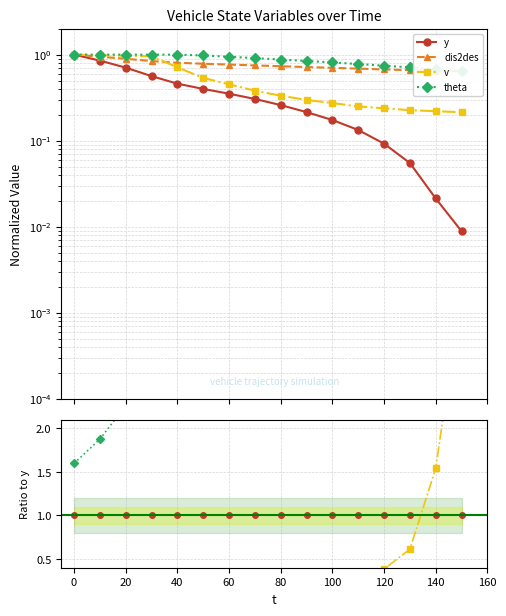

Reading left to right, extract all data points from this chart.

y: 1.0	1.0	1.0	1.0	1.0	1.0	1.0	1.0	1.0	1.0	1.0	1.0	1.0	1.0	1.0	1.0
dis2des: 2.8	3.1	3.5	4.2	4.9	5.4	6.1	6.8	7.8	9.3	11.2	14.3	20.2	33.3	84.3	201.0
v: 0.1	0.2	0.2	0.3	0.2	0.2	0.2	0.2	0.2	0.2	0.2	0.3	0.4	0.6	1.5	3.6
theta: 1.6	1.9	2.3	2.8	3.5	3.9	4.3	4.8	5.4	6.3	7.4	9.3	12.9	20.6	50.8	116.0